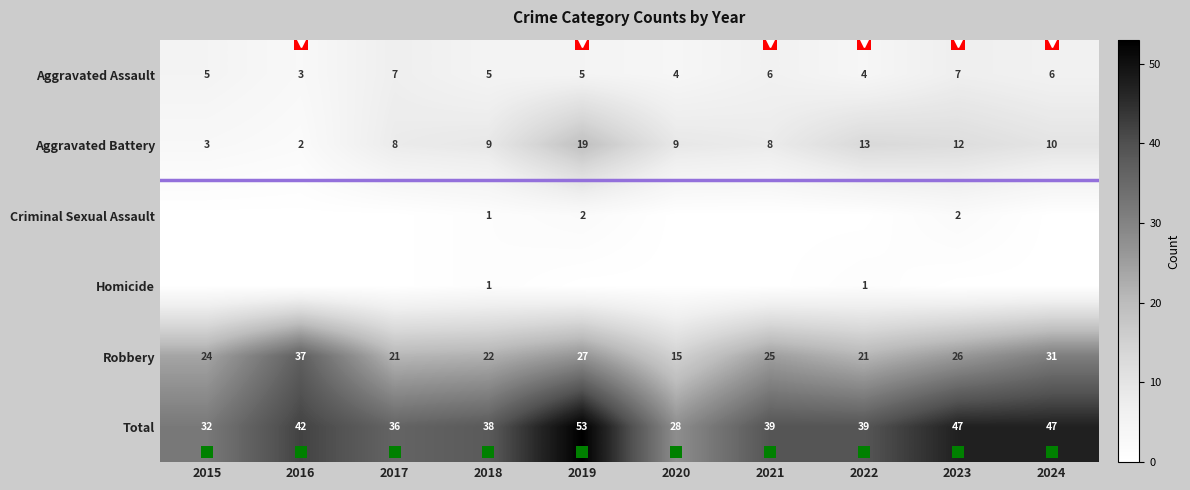

Is the value of Criminal Sexual Assault at 2019 greater than the value of Aggravated Battery at 2023?

No